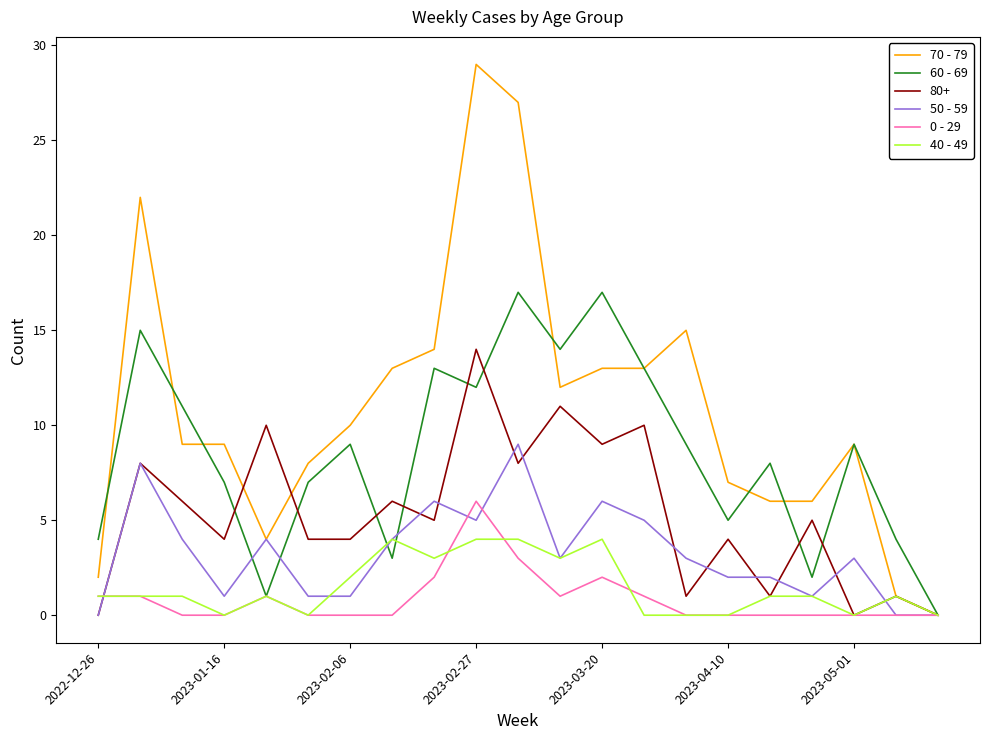

Which series has the largest range (max minus min)?

70 - 79